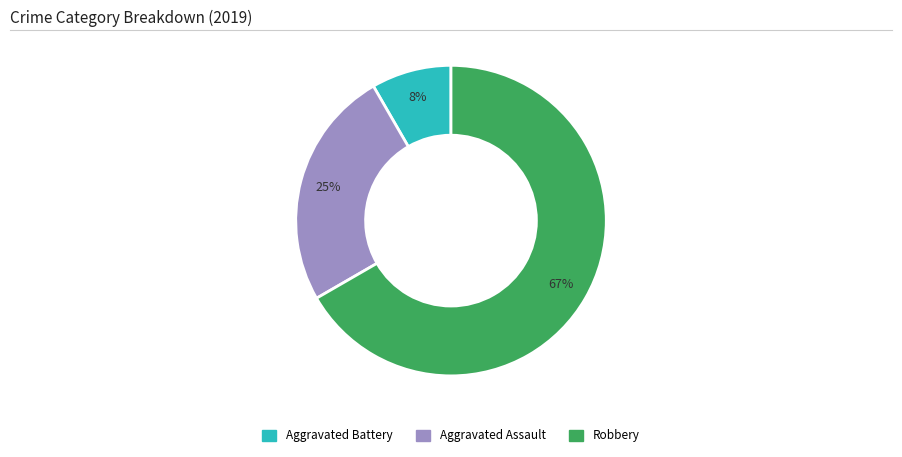

To the nearest percent, what portion does Aggravated Assault represent?

25%